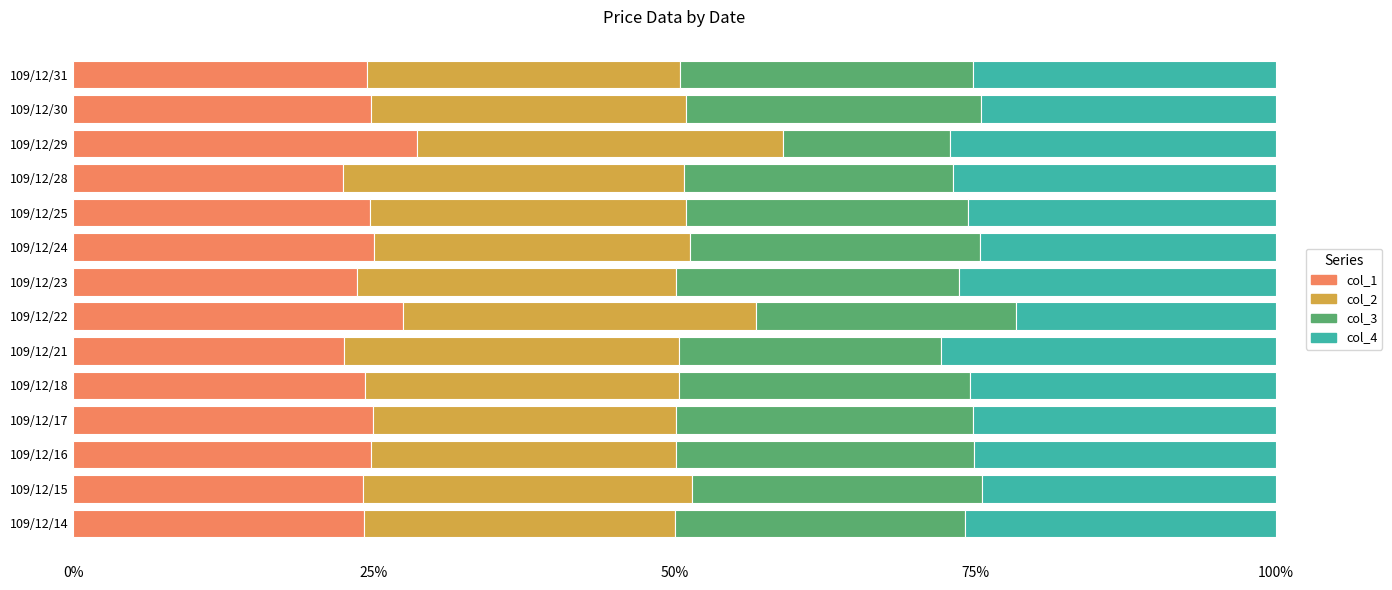

What is the total value across all series at 109/12/24?

100.0